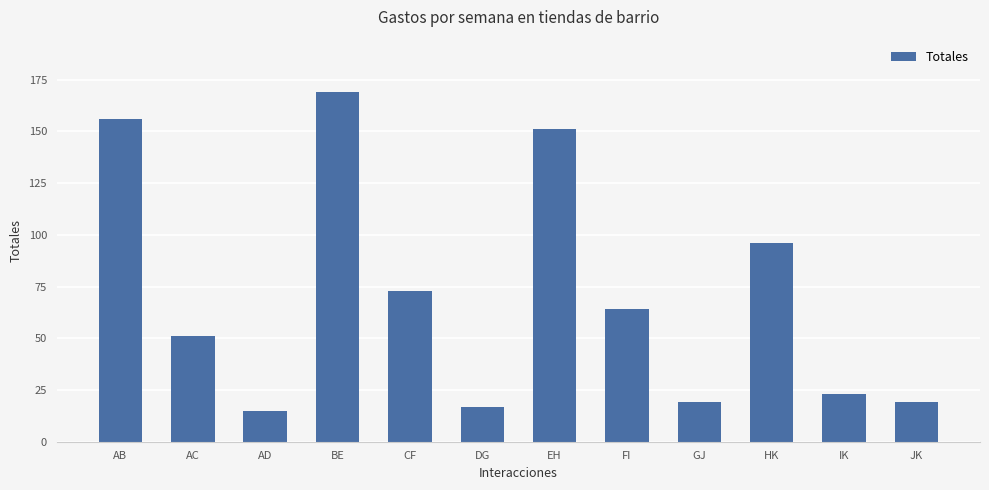

What is the ratio of the value at IK to the value at DG?

1.4